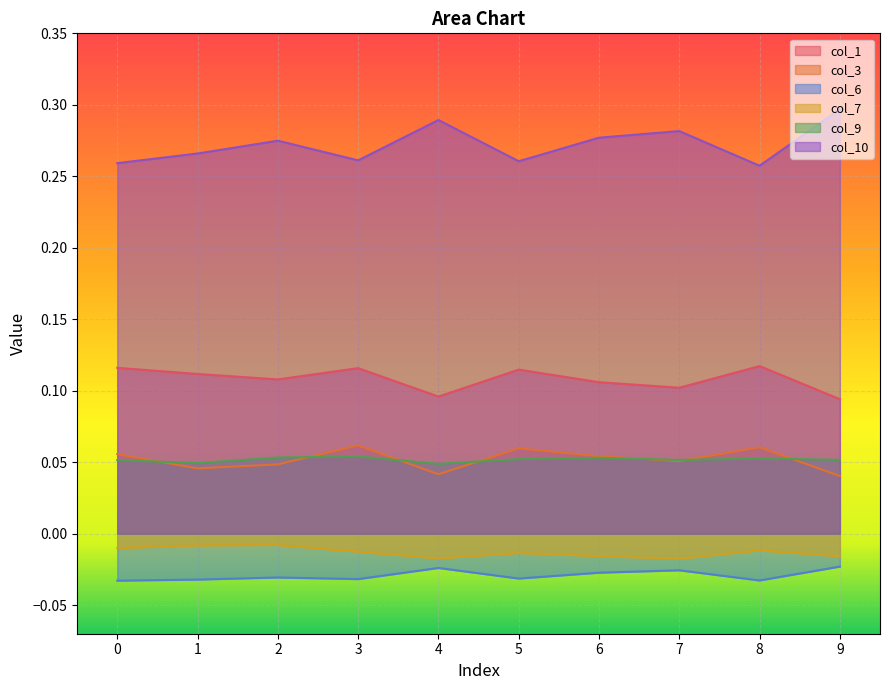

Read the col_9 value at 8.

0.1